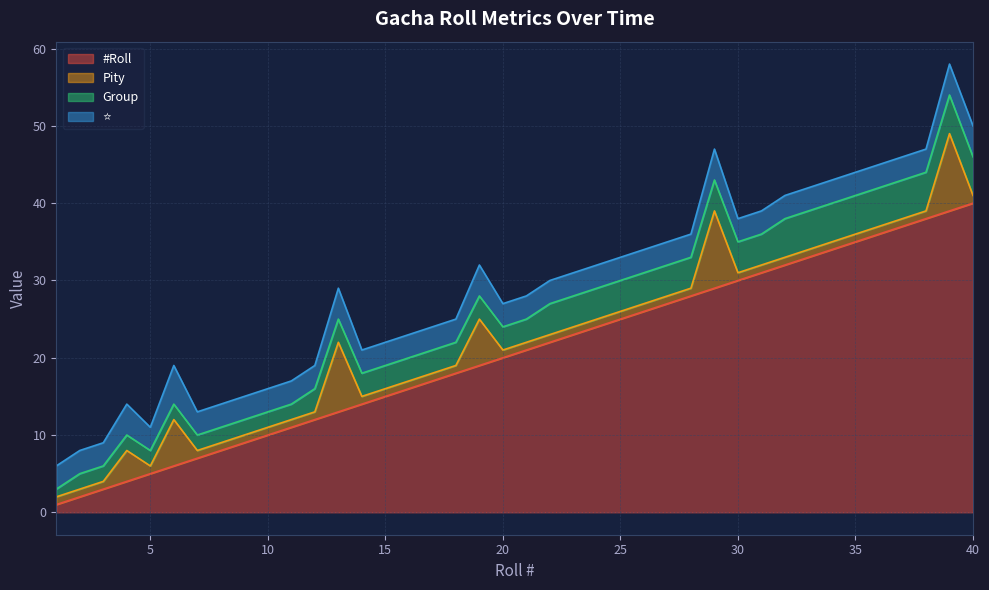

Is the value of ⭐ at 37 greater than the value of Pity at 28?

Yes